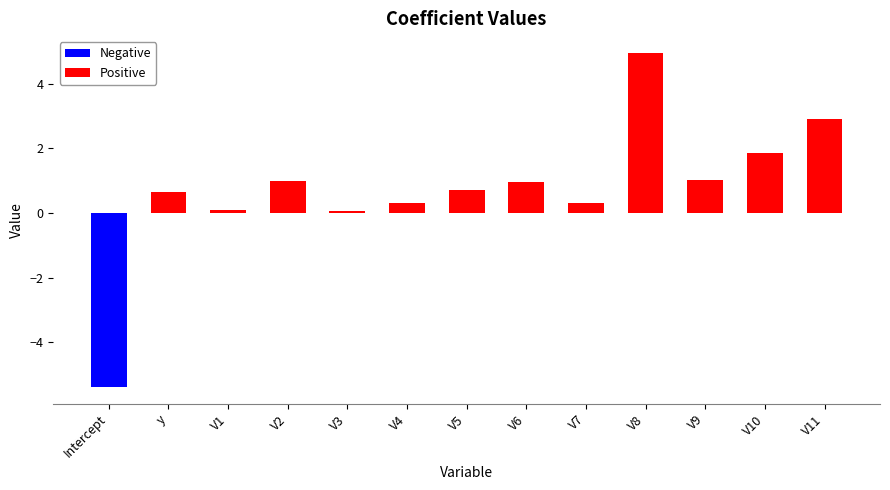

The chart shows a value of 1.9 at V10. True or false?

True